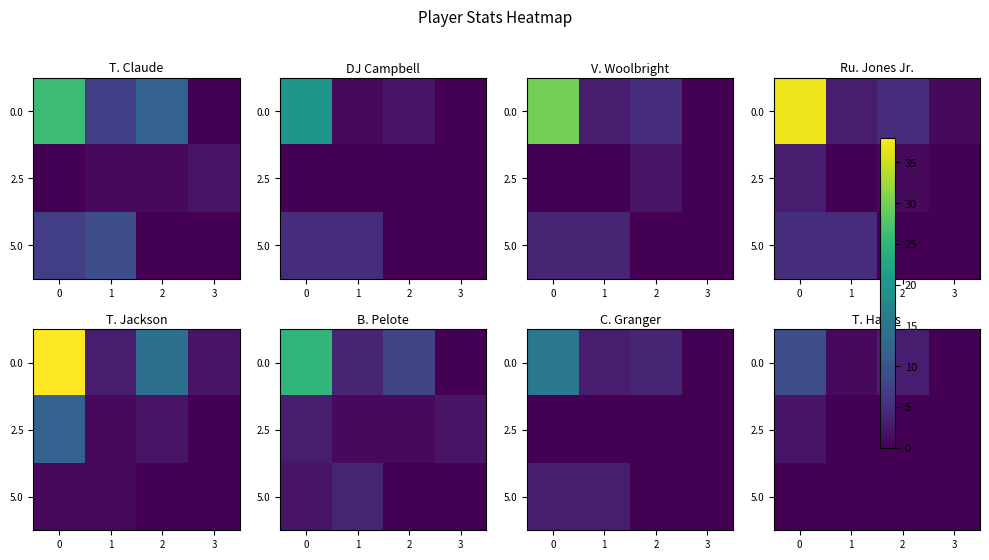

How many 0.0 values are between 1 and 9?

3